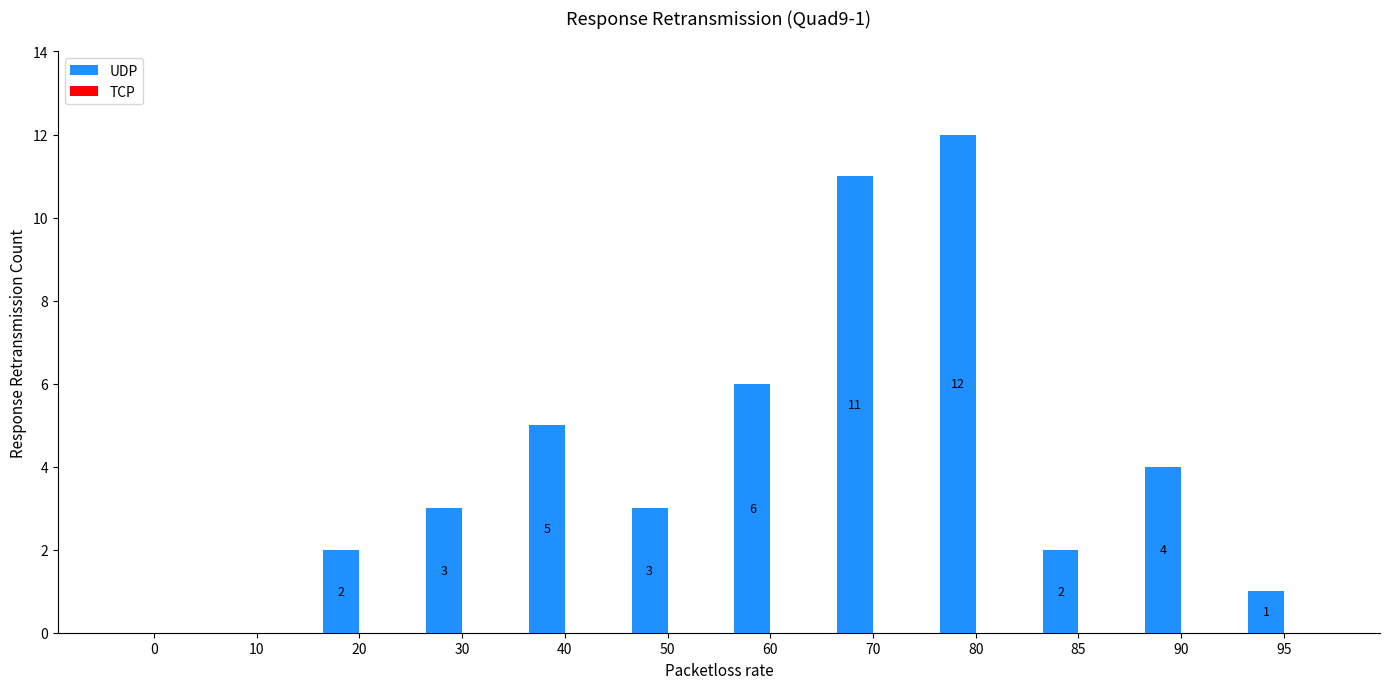

What is the sum of the values at 95 and 30?

4